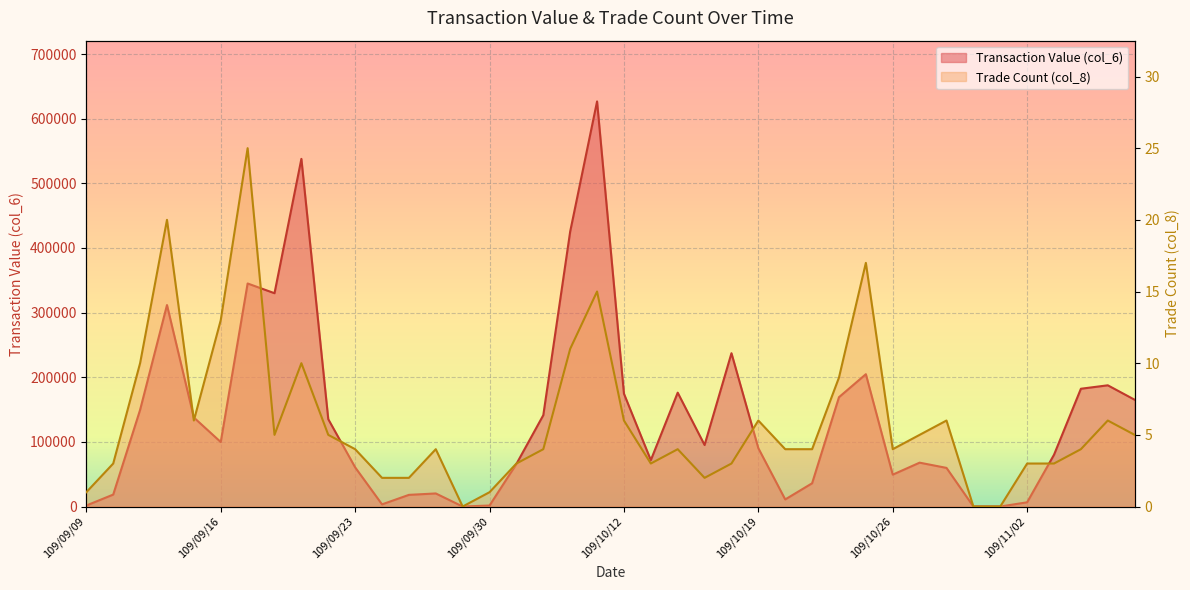

How many distinct data groups are displayed?

2